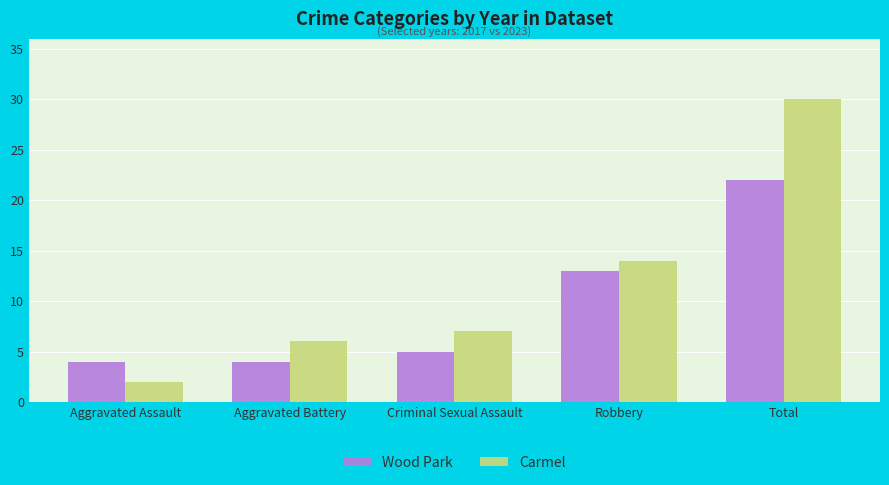

What is the smallest value displayed?

2